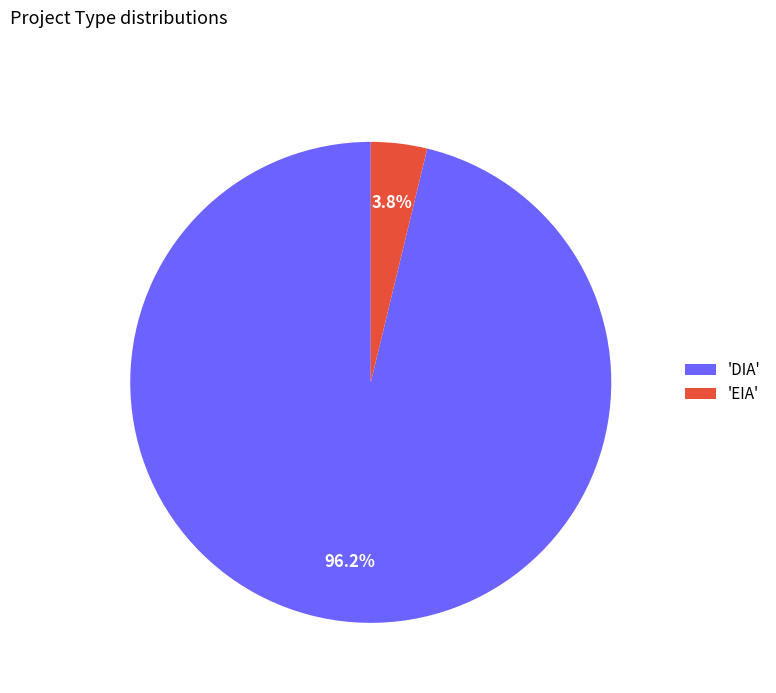

What percentage is NOT represented by 'EIA'?

96.2%